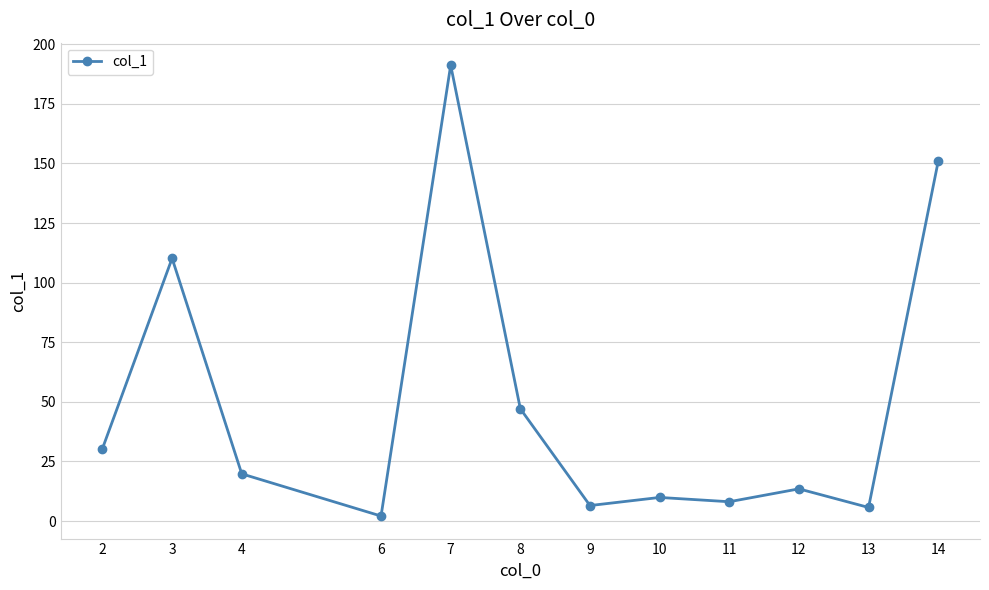

Which category has the lowest value across all series?

6